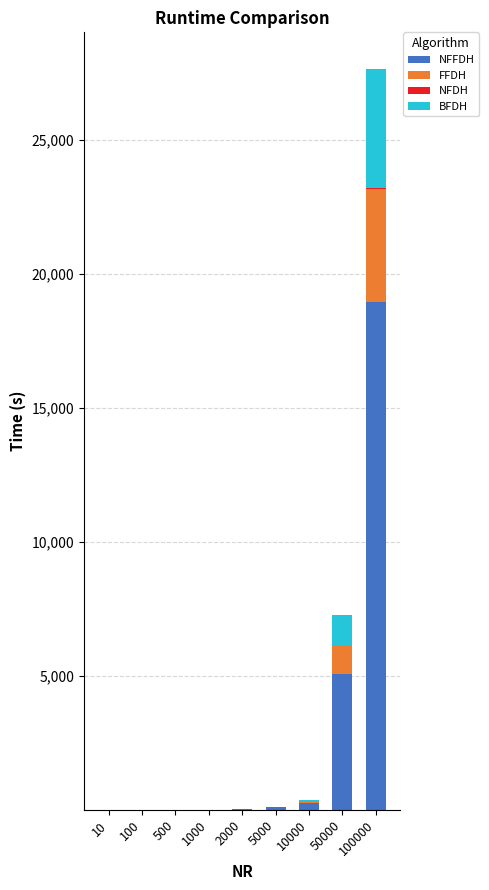

At 10000, list the series in order from largest to smallest.

NFFDH, BFDH, FFDH, NFDH